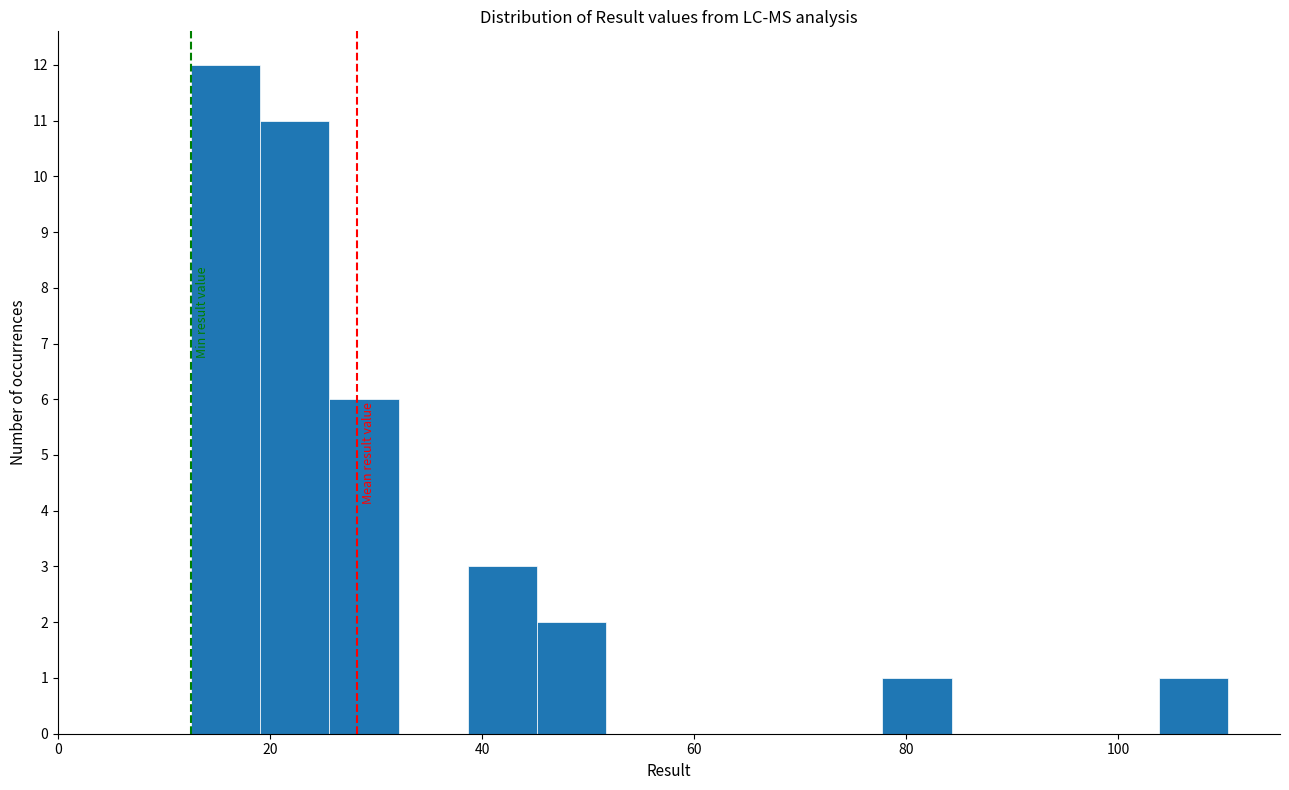

Read against the x-axis, roughly where is the centre of the tallest bar?

16